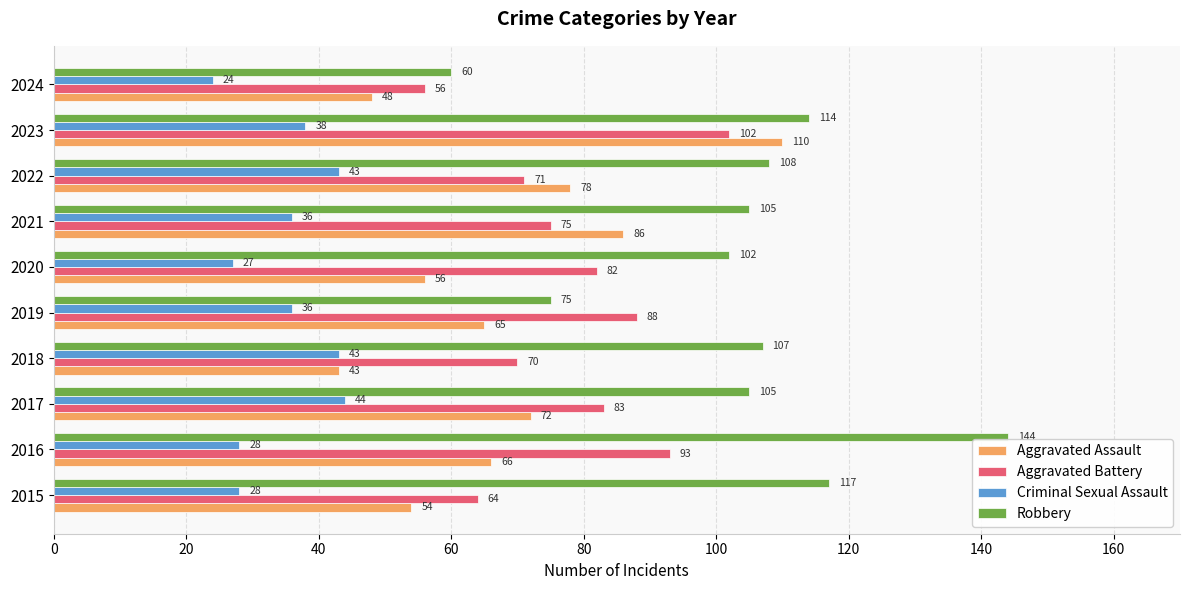

At how many categories does at least one series exceed 92?

8